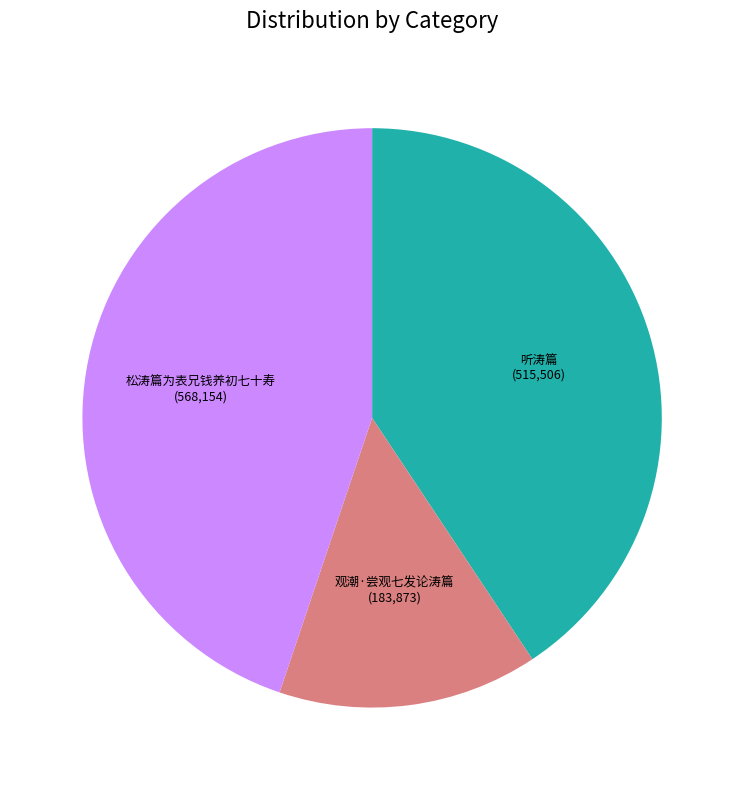

Is there any slice that represents more than half of the pie?

No